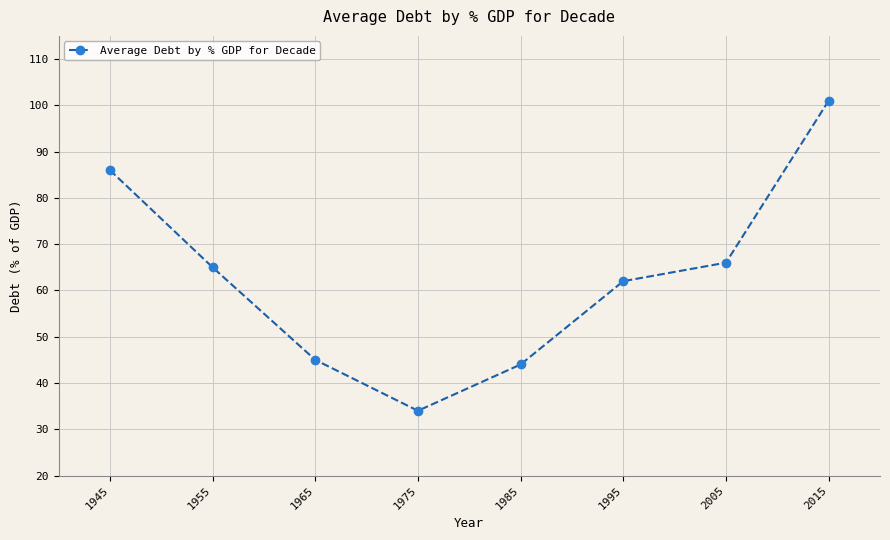

Reading right to left, extract all data points from this chart.

2015=101	2005=66	1995=62	1985=44	1975=34	1965=45	1955=65	1945=86